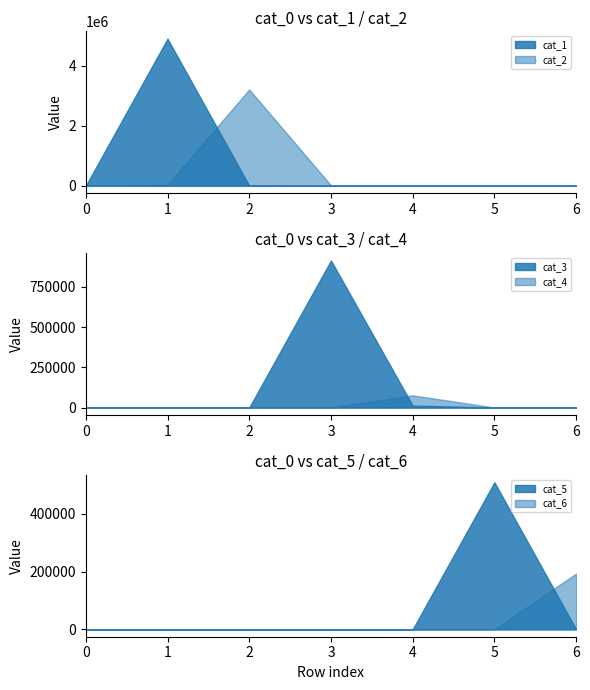

Which series changed the most between 0 and 0?

cat_3